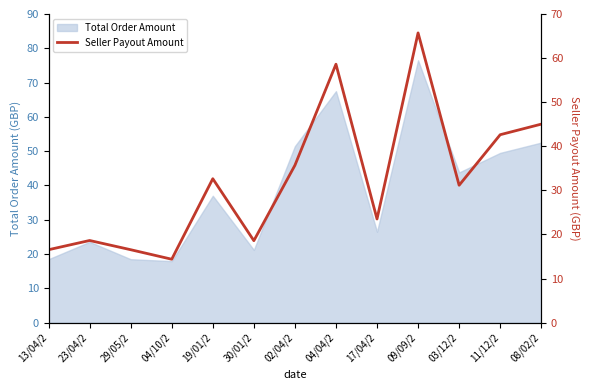

Is it true that Total Order Amount equals 21.2 at 30/01/2?

True